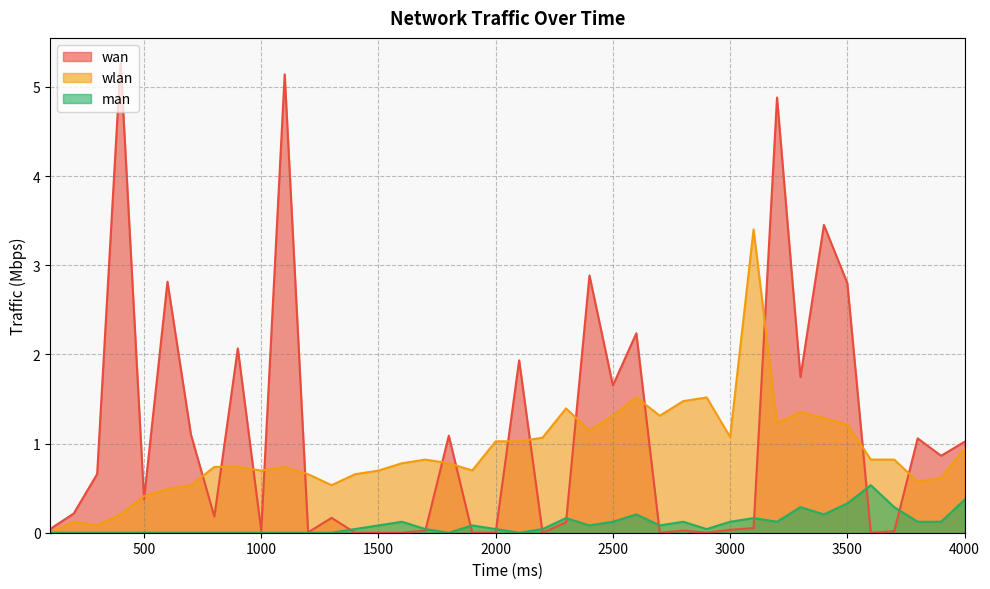

Which series changed the most between 1100 and 2200?

wan